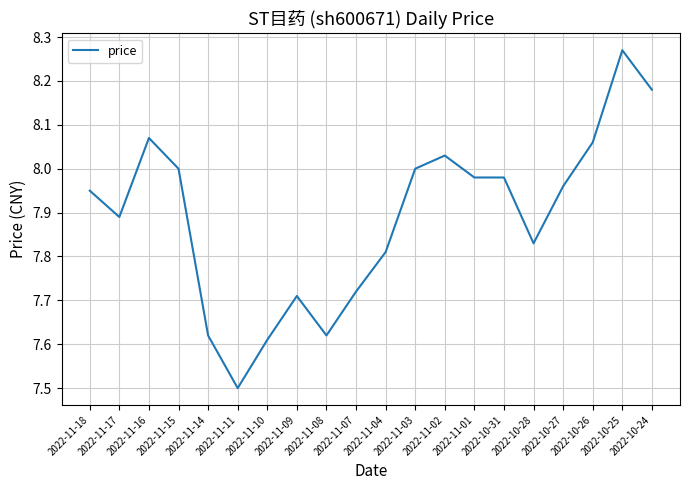

What is the smallest value displayed?

7.5